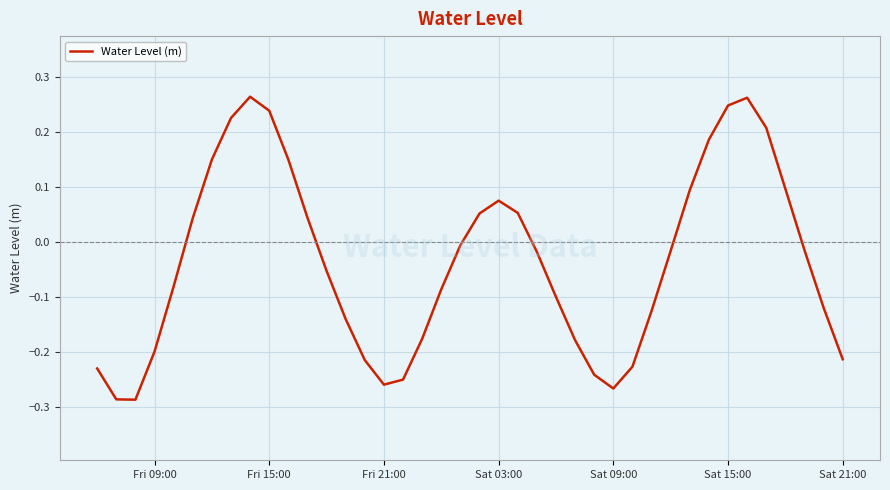

What is the difference between the maximum and minimum values?

0.6